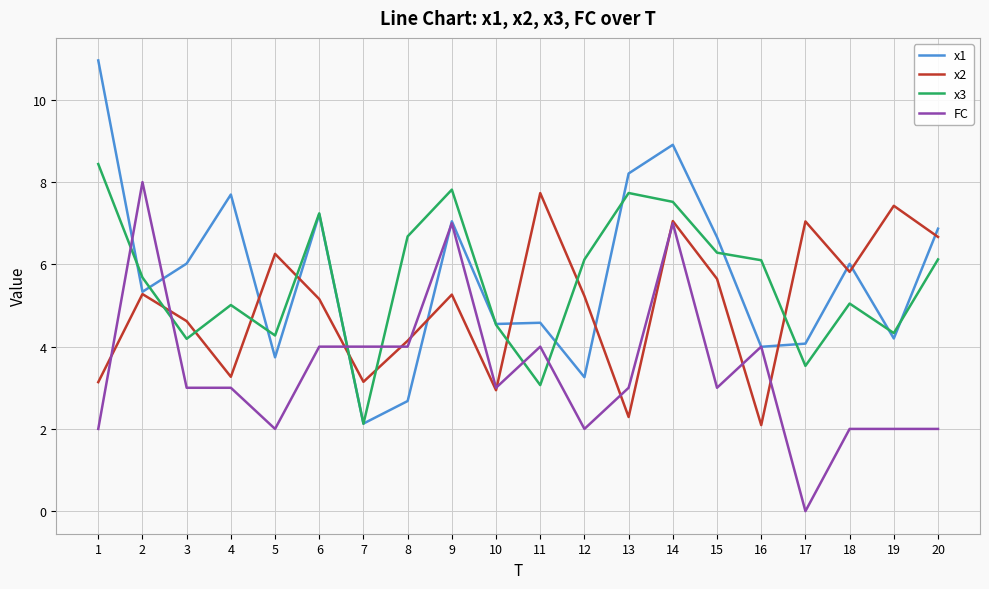

Which series has the largest range (max minus min)?

x1